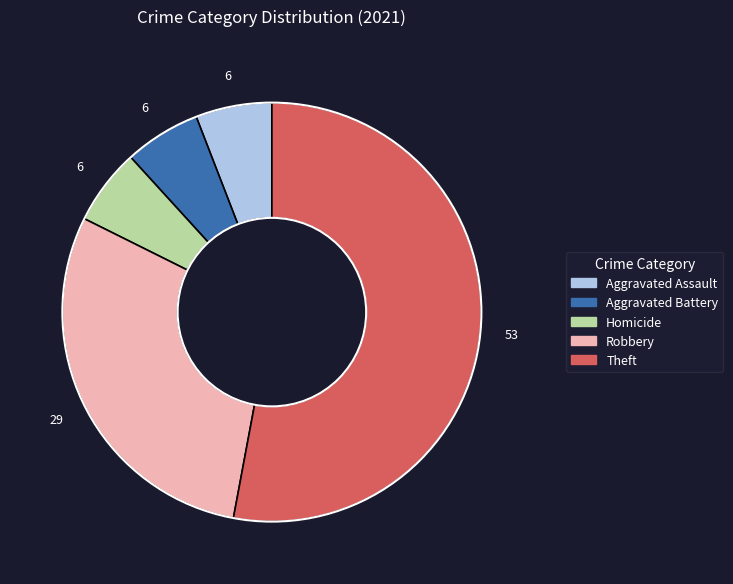

Is there a majority slice in this chart?

Yes